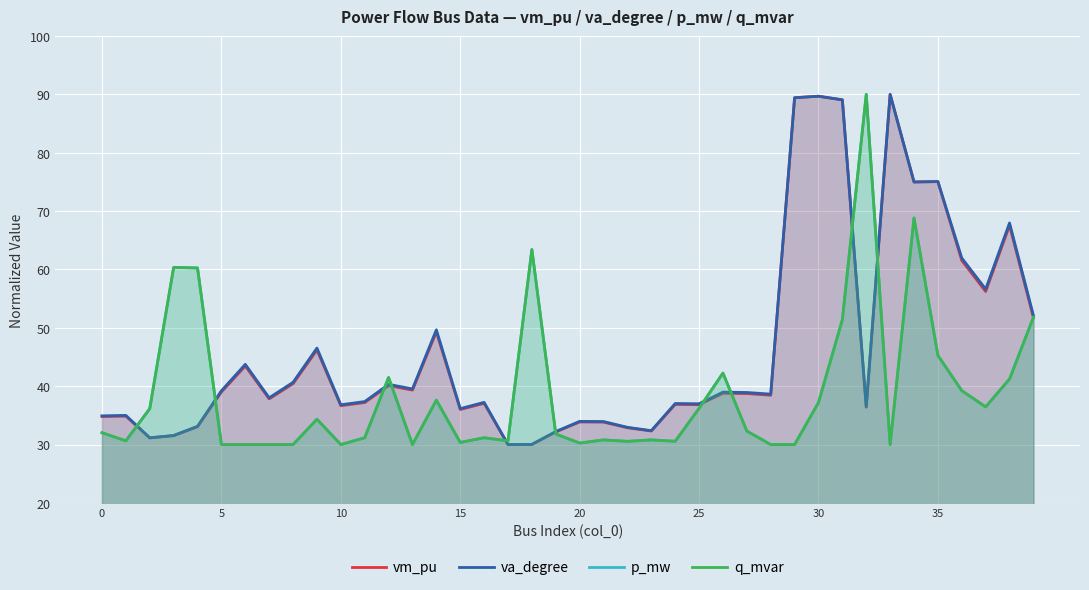

What is the minimum value for va_degree?

30.0